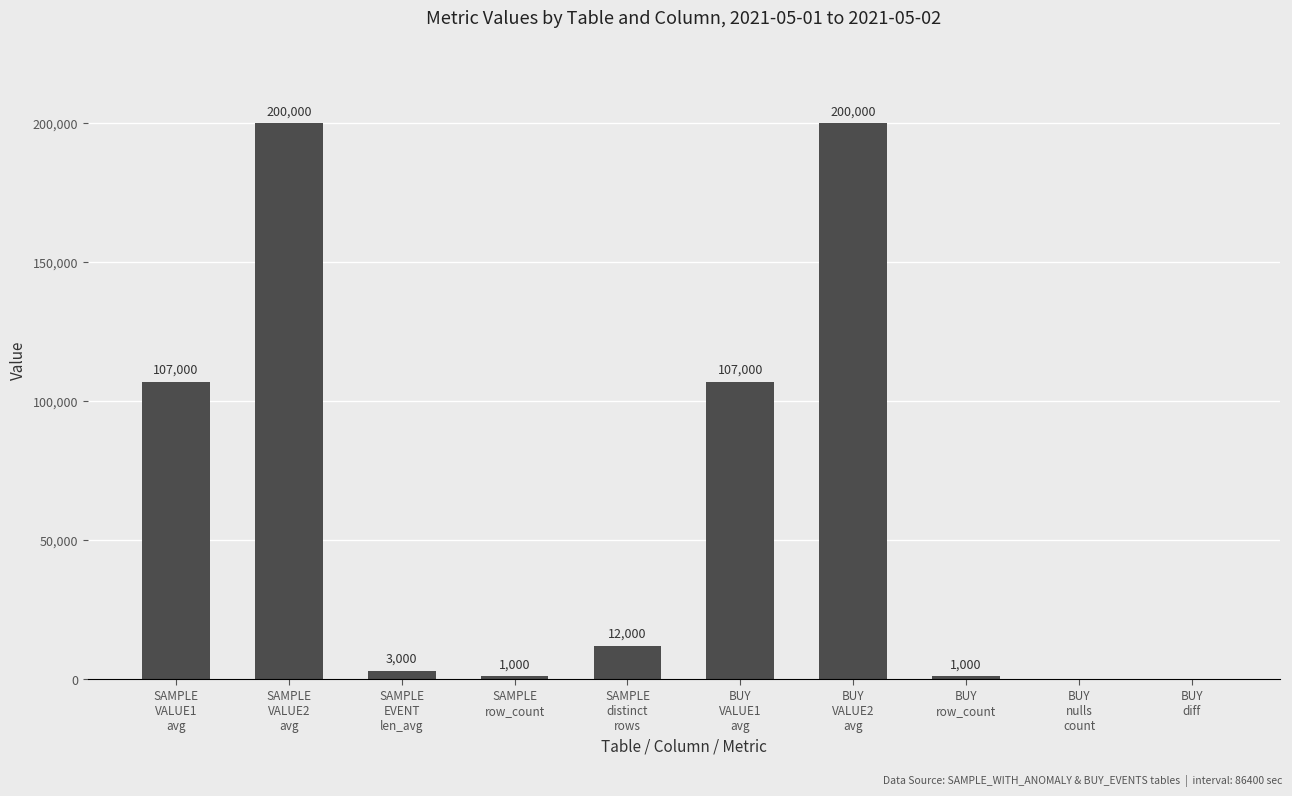

Are the bars grouped side by side (vs. stacked)?

No